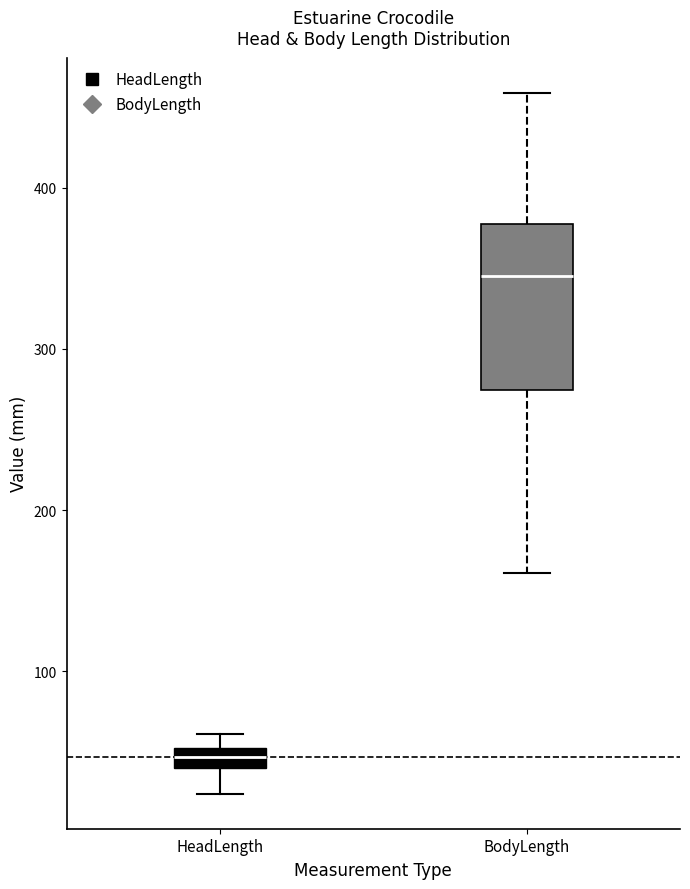

Where is the lower edge of the box for HeadLength on the y-axis? The values are not printed on the chart, so give them approximately, as read against the axis.

40